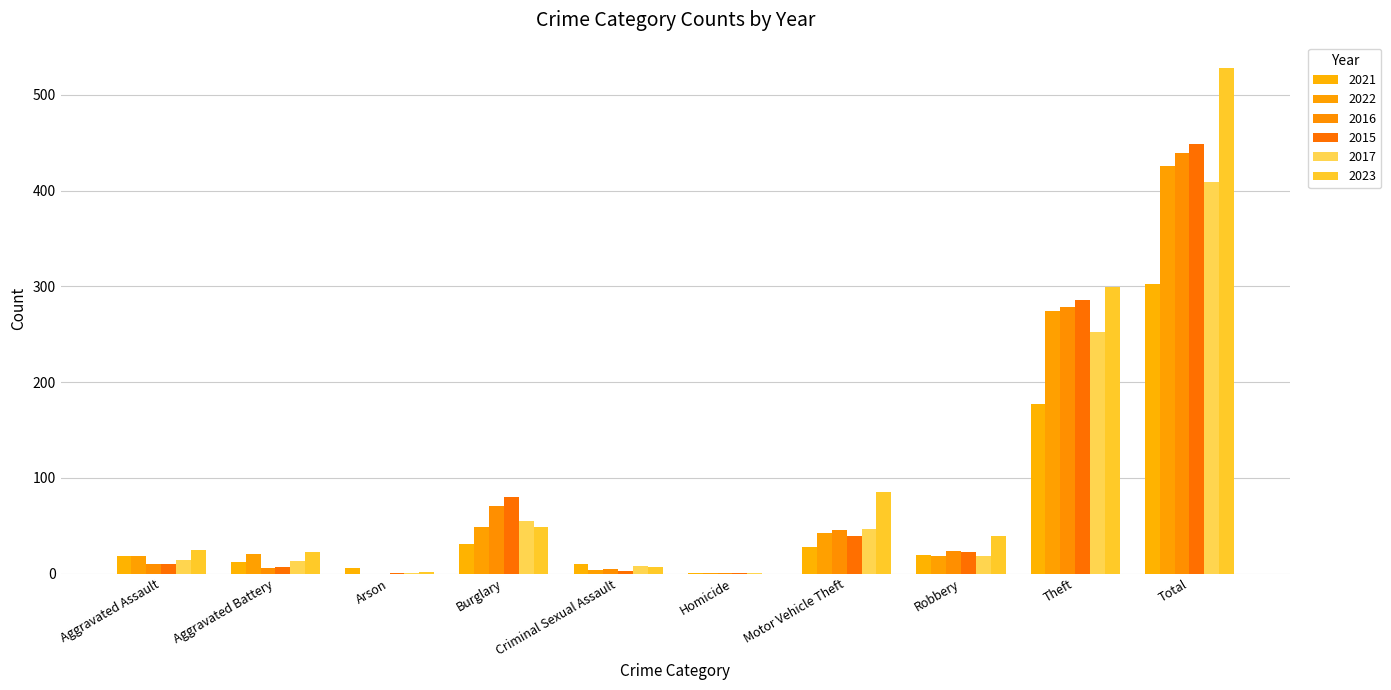

Reading left to right, what are all the values shown in this chart?

2021: Aggravated Assault=18	Aggravated Battery=12	Arson=6	Burglary=31	Criminal Sexual Assault=10	Homicide=1	Motor Vehicle Theft=28	Robbery=19	Theft=177	Total=302
2022: Aggravated Assault=18	Aggravated Battery=20	Arson=0	Burglary=49	Criminal Sexual Assault=4	Homicide=1	Motor Vehicle Theft=42	Robbery=18	Theft=274	Total=426
2016: Aggravated Assault=10	Aggravated Battery=6	Arson=0	Burglary=70	Criminal Sexual Assault=5	Homicide=1	Motor Vehicle Theft=45	Robbery=24	Theft=278	Total=439
2015: Aggravated Assault=10	Aggravated Battery=7	Arson=1	Burglary=80	Criminal Sexual Assault=3	Homicide=1	Motor Vehicle Theft=39	Robbery=22	Theft=286	Total=449
2017: Aggravated Assault=14	Aggravated Battery=13	Arson=1	Burglary=55	Criminal Sexual Assault=8	Homicide=1	Motor Vehicle Theft=47	Robbery=18	Theft=252	Total=409
2023: Aggravated Assault=25	Aggravated Battery=22	Arson=2	Burglary=49	Criminal Sexual Assault=7	Homicide=0	Motor Vehicle Theft=85	Robbery=39	Theft=299	Total=528